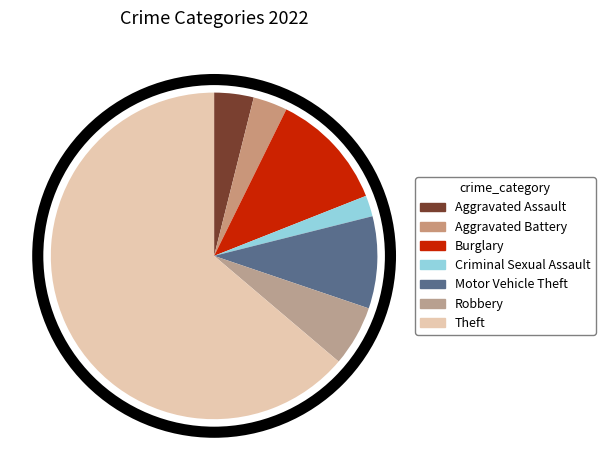

What is the largest slice in the pie chart?

Theft